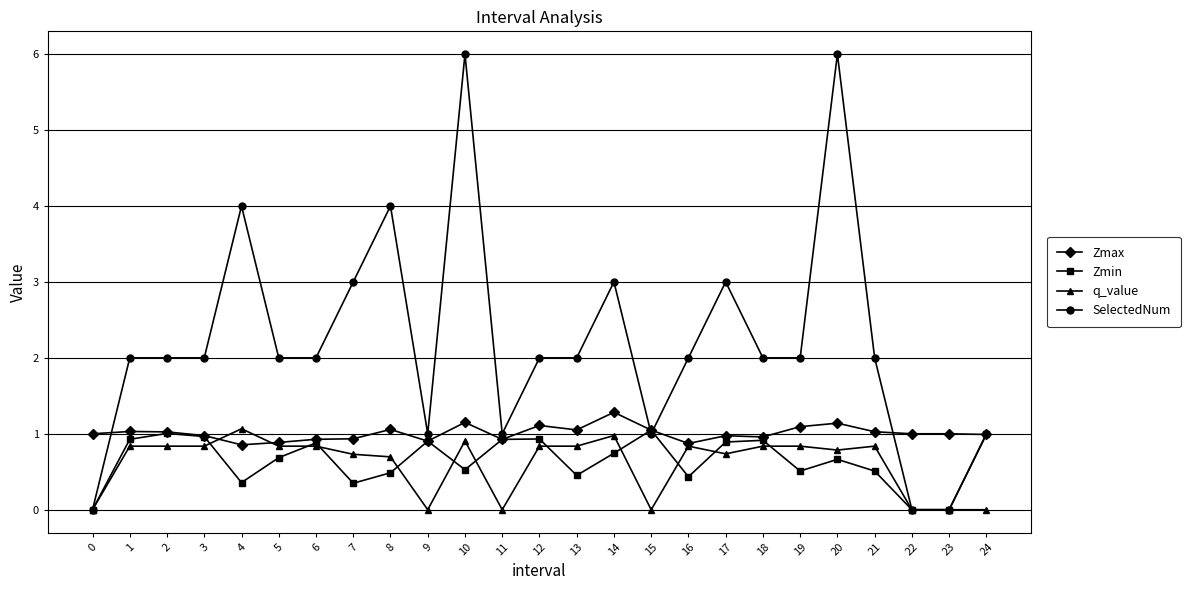

How many lines are shown in the chart?

4